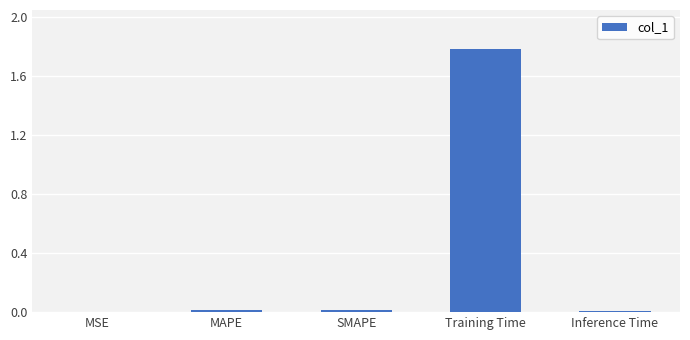

The chart shows a value of 3.0 at Training Time. True or false?

False